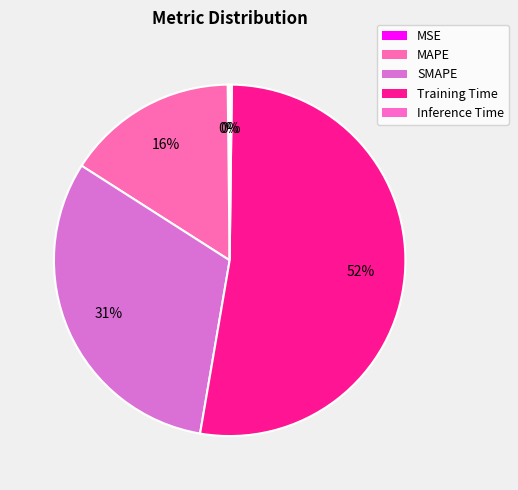

How much of the chart is everything except Inference Time?

99.8%